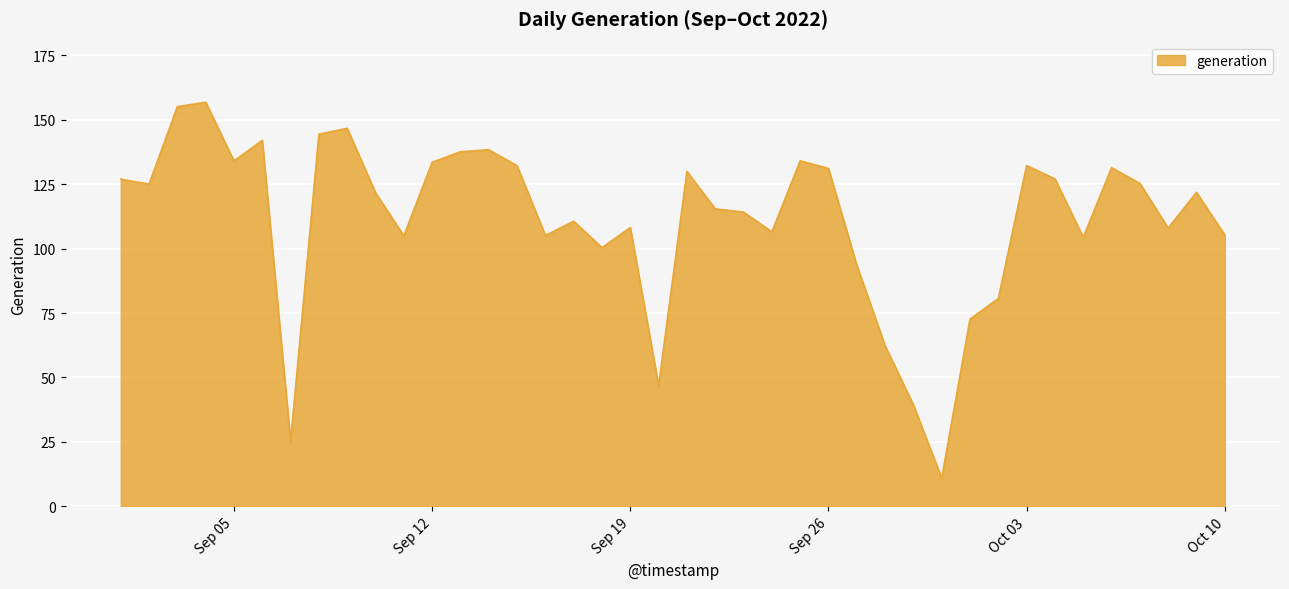

What is the smallest value displayed?

10.9